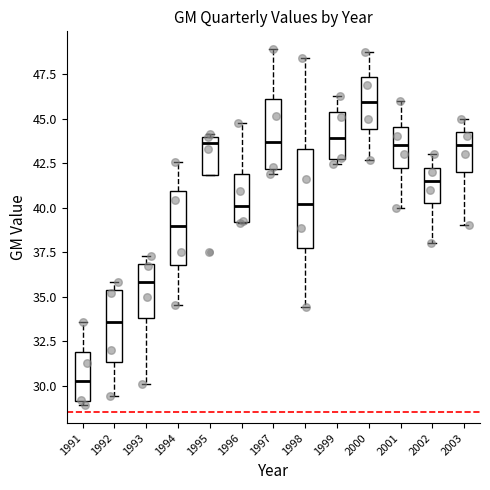

Reading left to right, transcribe this box plot: for each box, give where its median line is, the range the box spans, and where its two whiskers end, as read against the y-axis. The values are not printed on the chart, so give them approximately, as read against the axis.

1991: median 30.5, box 29.0 to 32.0, whiskers 29.0 (just below the box's lower edge) to 33.5
1992: median 33.5, box 31.5 to 35.5, whiskers 29.5 to 36.0
1993: median 36.0, box 34.0 to 37.0, whiskers 30.0 to 37.5
1994: median 39.0, box 37.0 to 41.0, whiskers 34.5 to 42.5
1995: median 43.5, box 42.0 to 44.0, whiskers 42.0 to 44.0 (just above the box's upper edge)
1996: median 40.0, box 39.0 to 42.0, whiskers 39.0 to 45.0
1997: median 43.5, box 42.0 to 46.0, whiskers 42.0 (just below the box's lower edge) to 49.0
1998: median 40.0, box 37.5 to 43.5, whiskers 34.5 to 48.5
1999: median 44.0, box 42.5 to 45.5, whiskers 42.5 (just below the box's lower edge) to 46.5
2000: median 46.0, box 44.5 to 47.5, whiskers 42.5 to 48.5
2001: median 43.5, box 42.5 to 44.5, whiskers 40.0 to 46.0
2002: median 41.5, box 40.5 to 42.5, whiskers 38.0 to 43.0
2003: median 43.5, box 42.0 to 44.5, whiskers 39.0 to 45.0